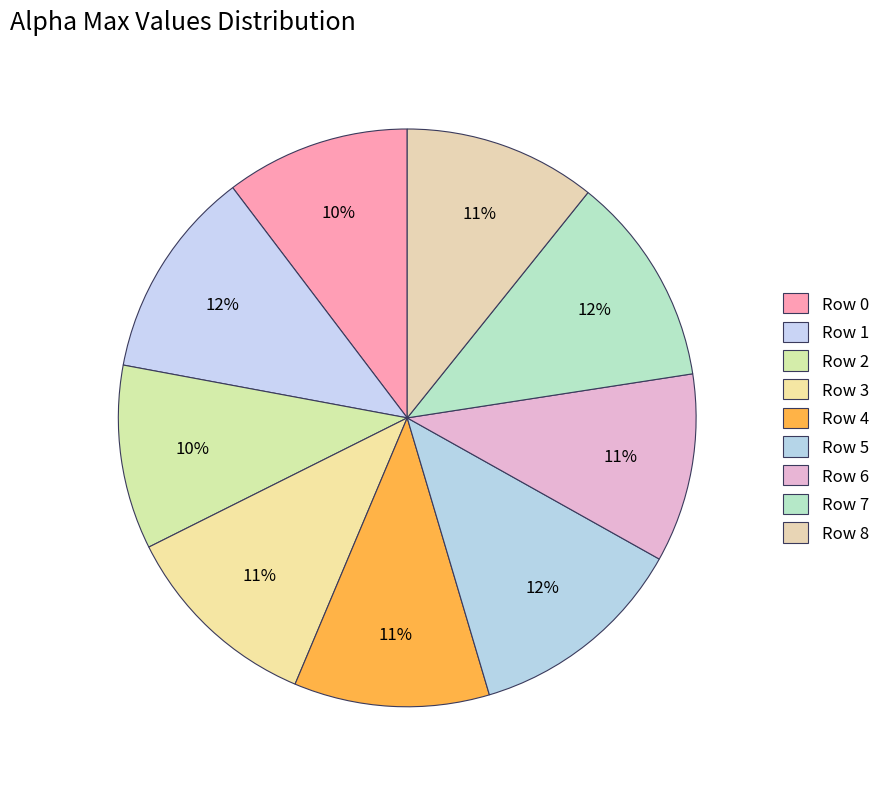

Does any single category account for the majority?

No